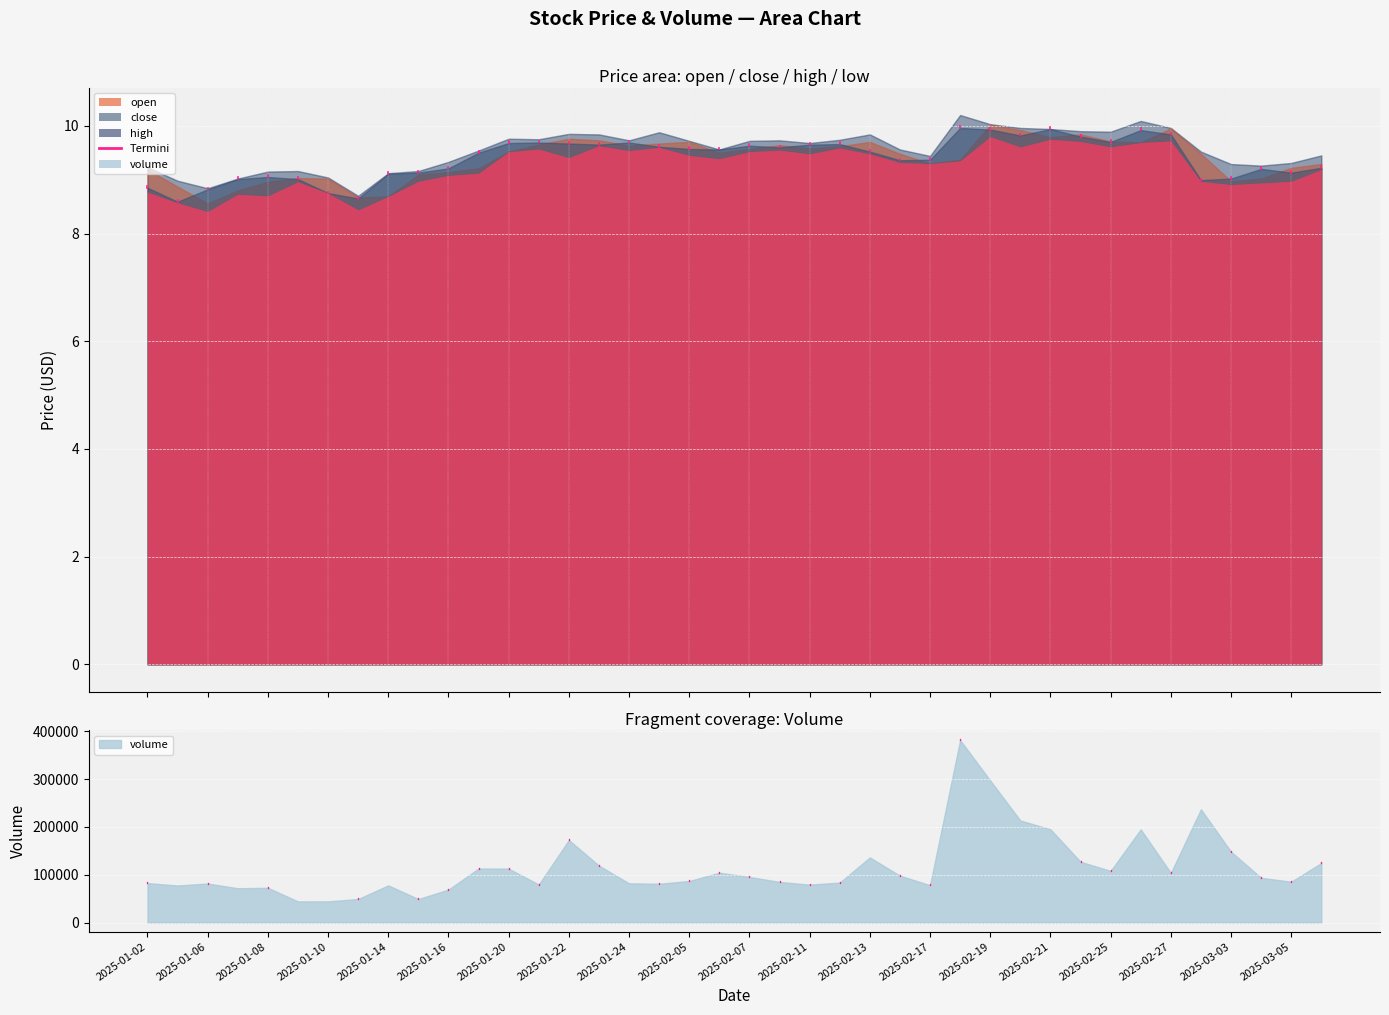

Between 2025-02-06 and 2025-02-05, which is larger?

2025-02-05